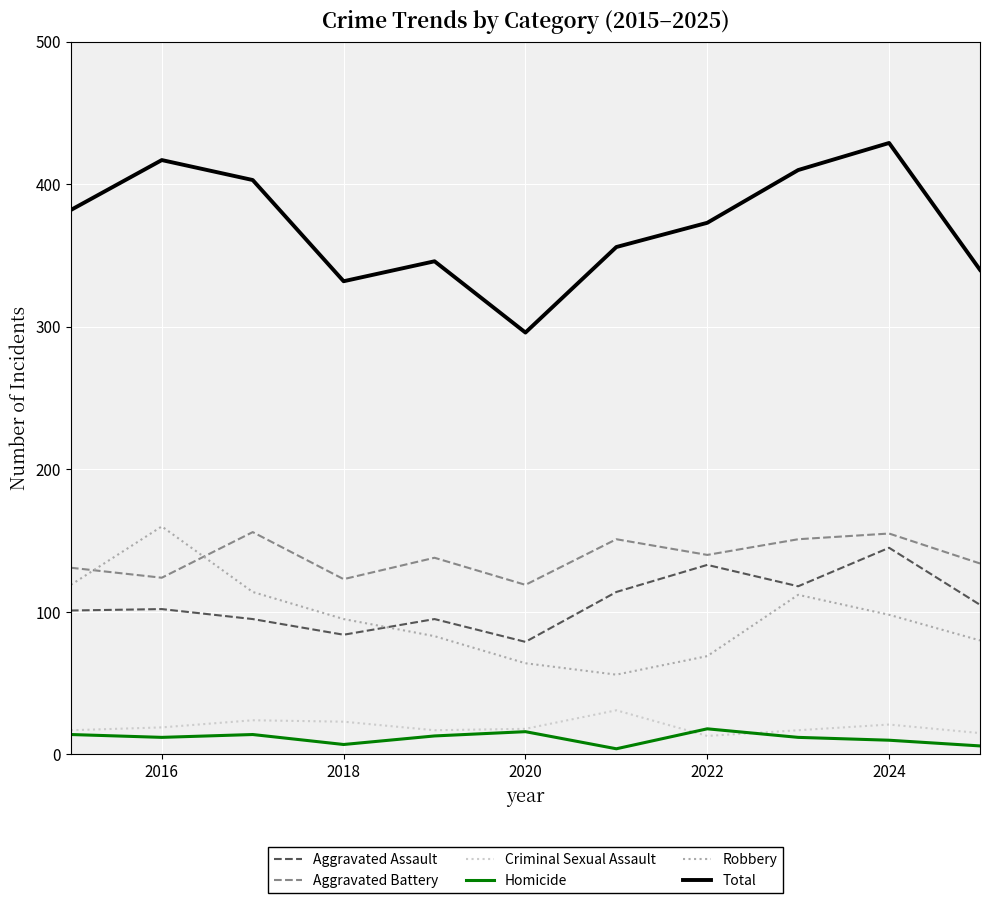

True or false: Criminal Sexual Assault and Total intersect in this chart.

False